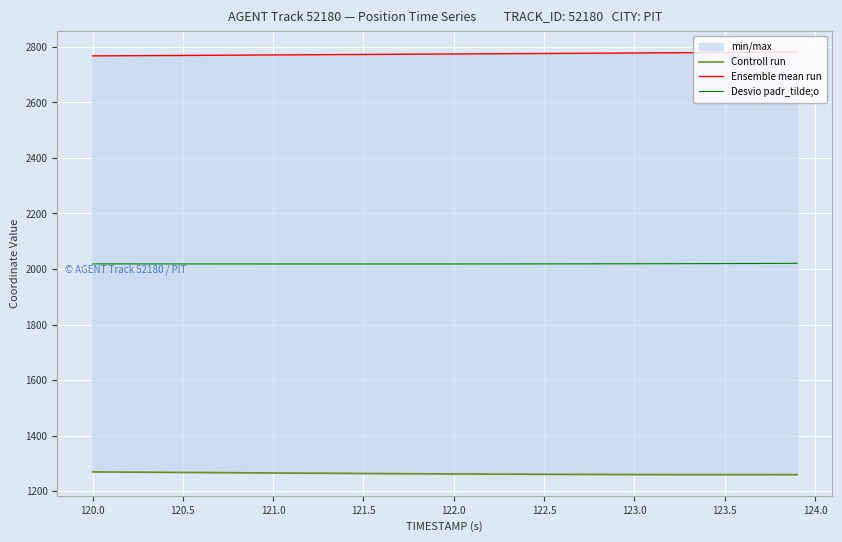

Which series has the largest total across all categories?

Ensemble mean run